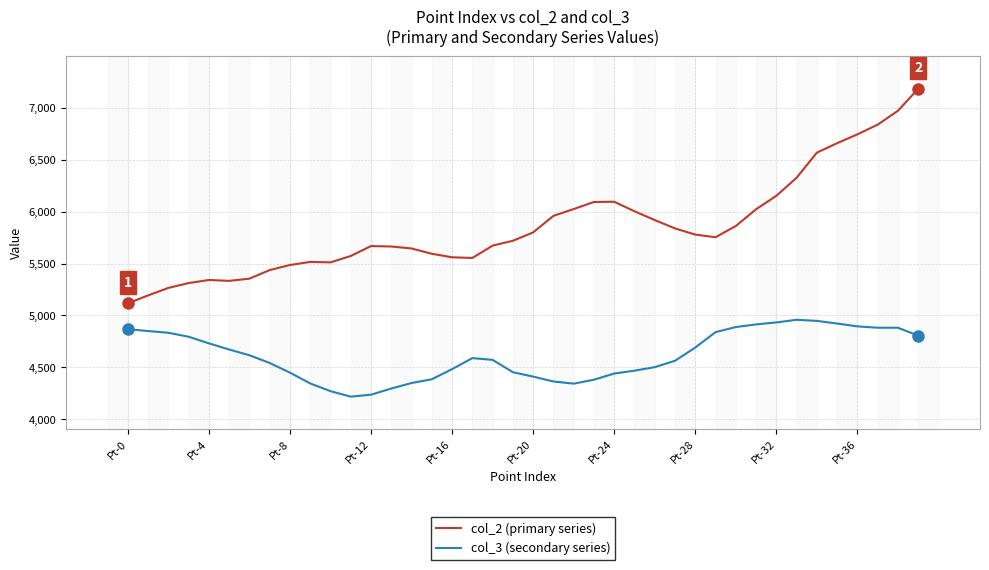

True or false: col_2 (primary series) has a value of 8677.9 at Pt-0.

False